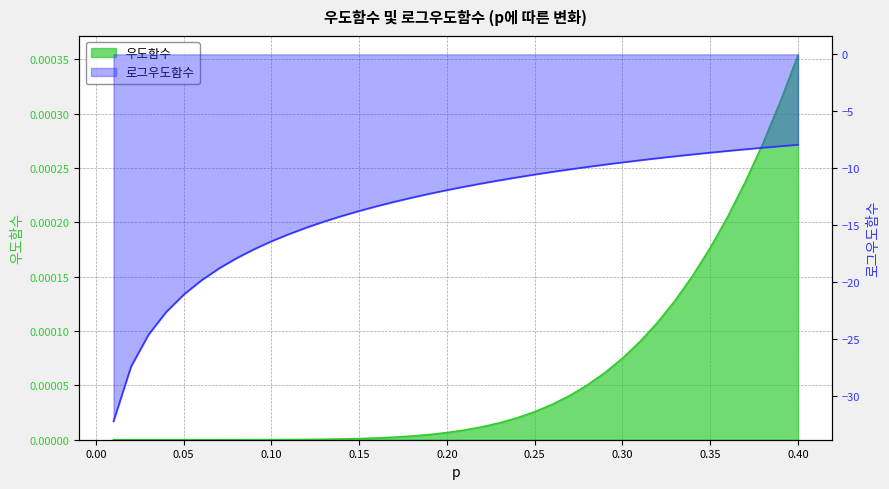

True or false: 우도함수 has more than 1 interior local peaks.

False